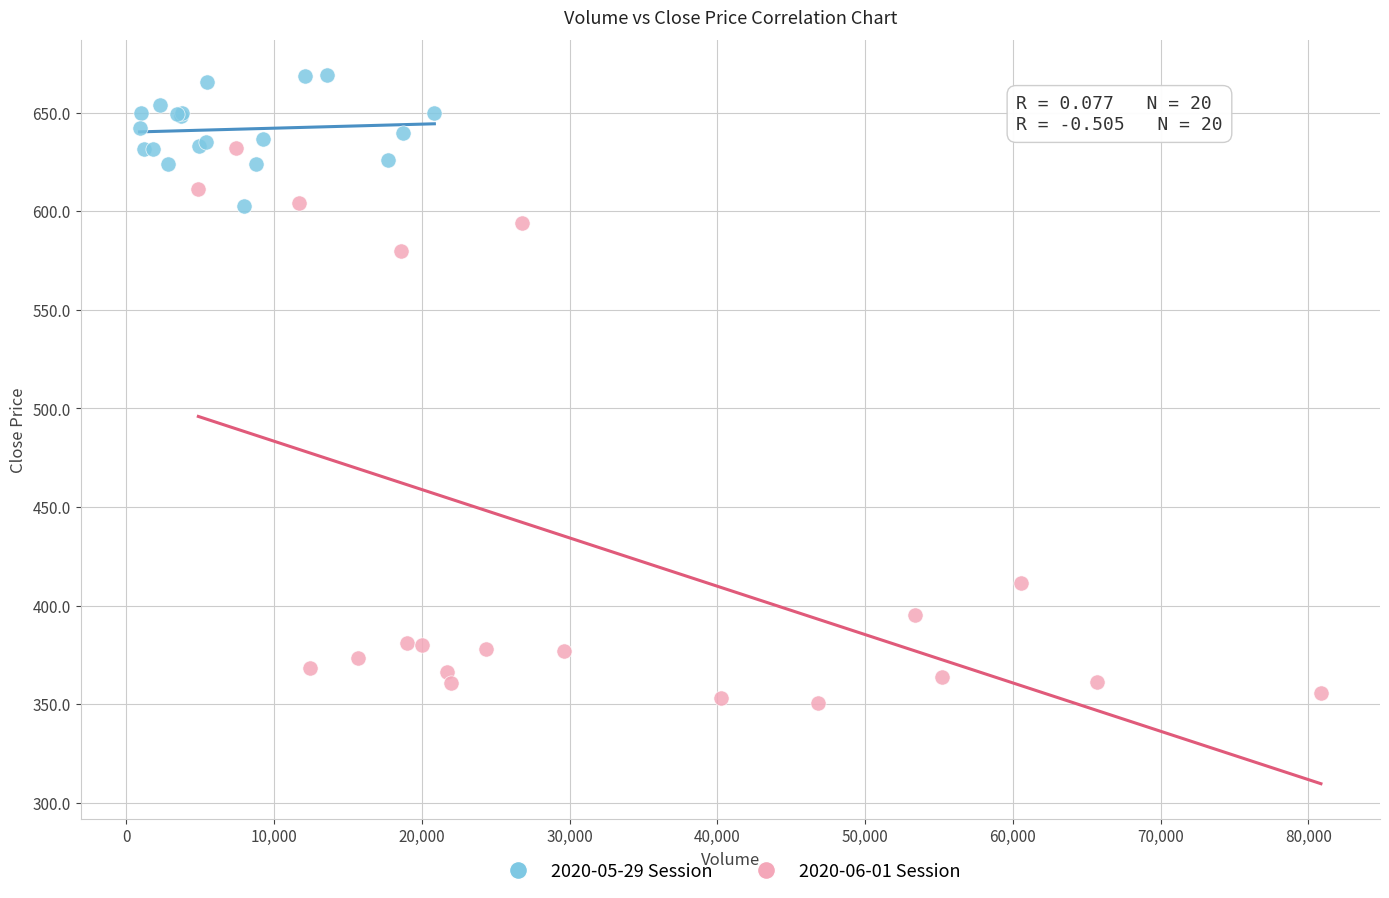

Which series has the largest Y range (max minus min)?

2020-06-01 Session